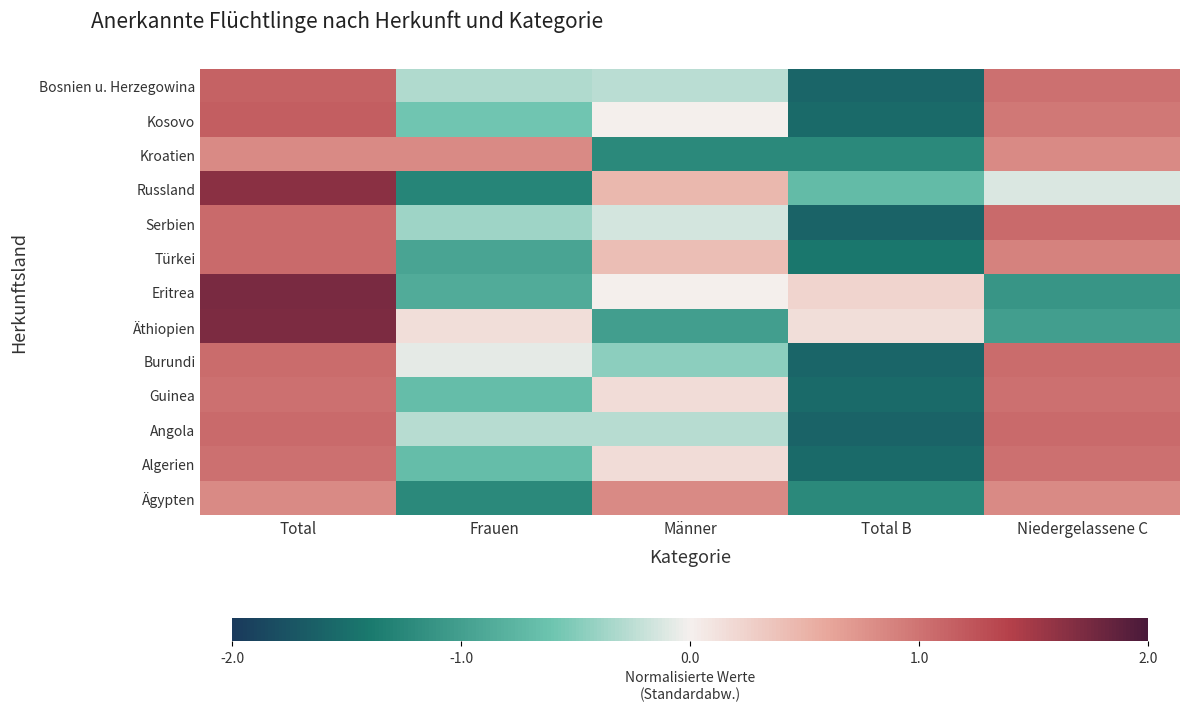

Which has a higher value, Total or Niedergelassene C?

Total